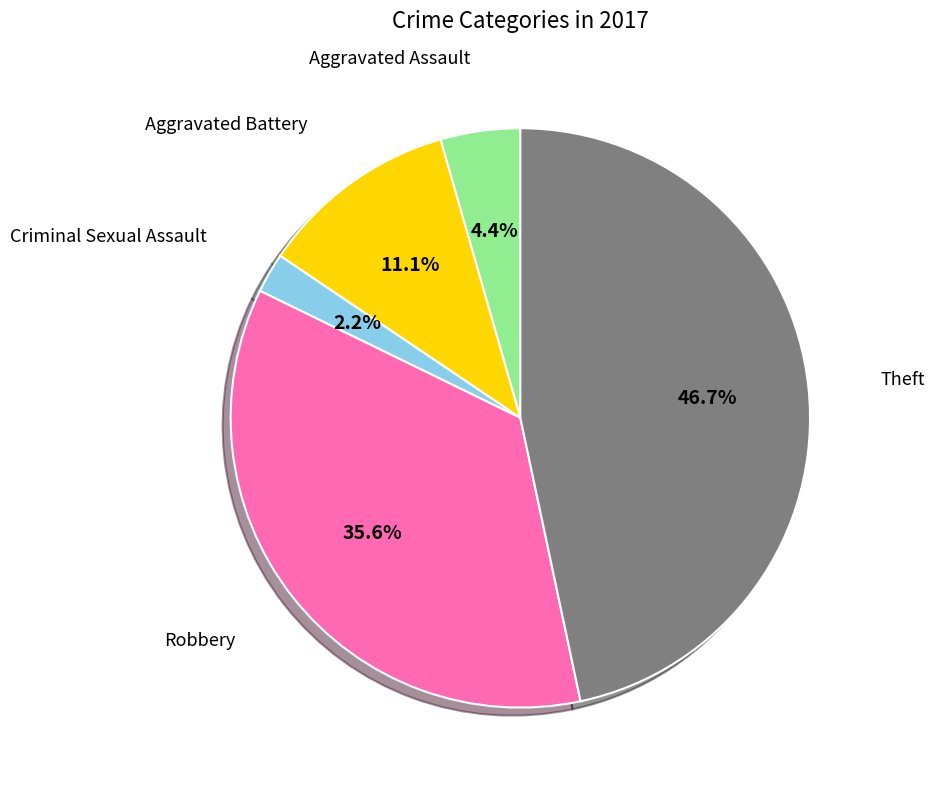

Is there any slice that represents more than half of the pie?

No